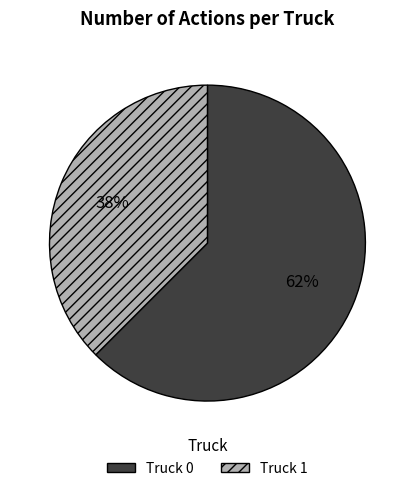

How many slices are in this pie chart?

2